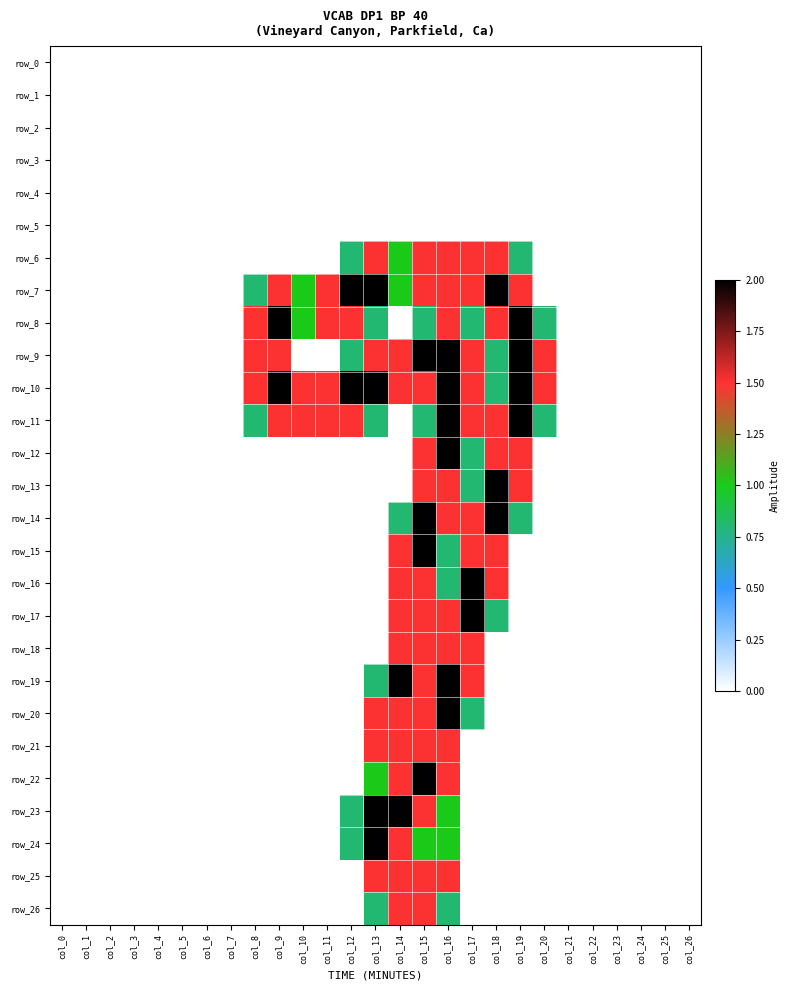

At how many categories does at least one series exceed 0?

13